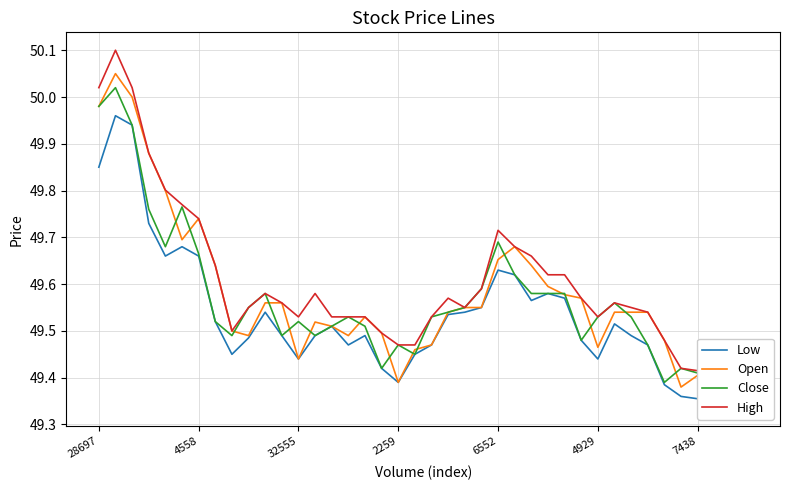

True or false: High and Open intersect in this chart.

False